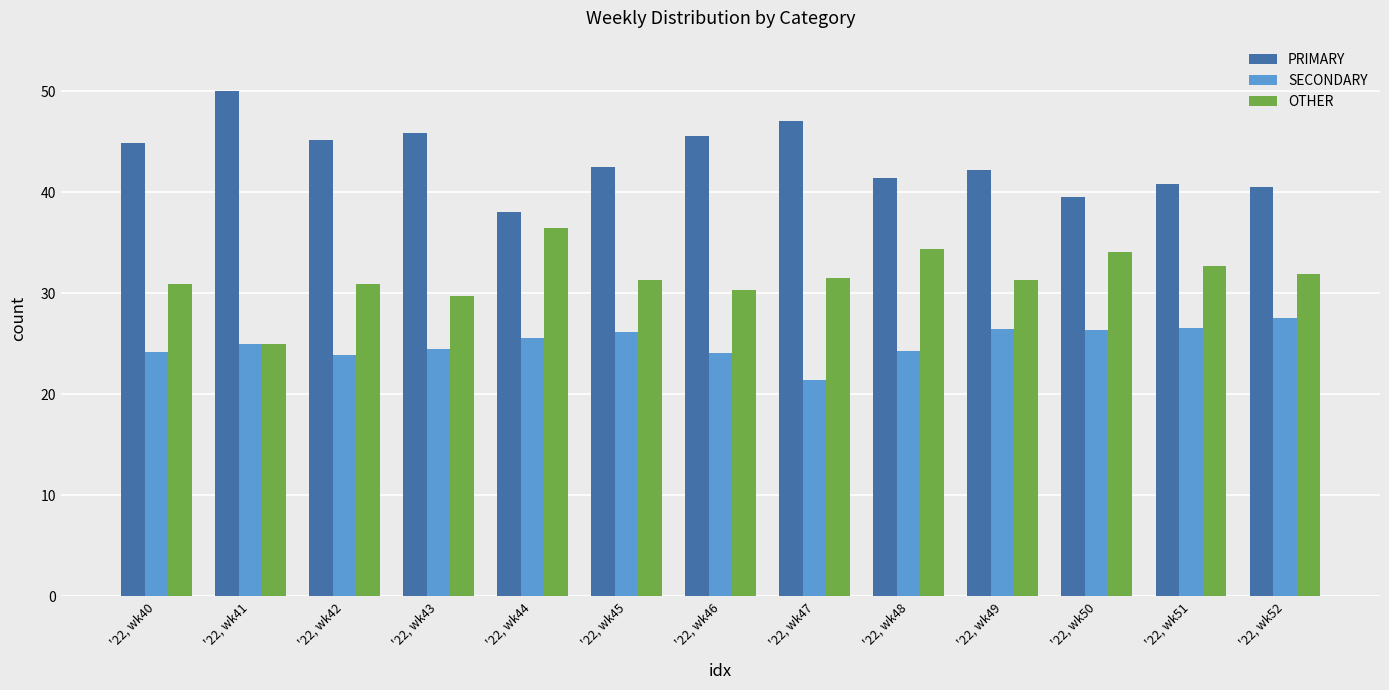

The value of OTHER at '22, wk42 is 18.3. True or false?

False